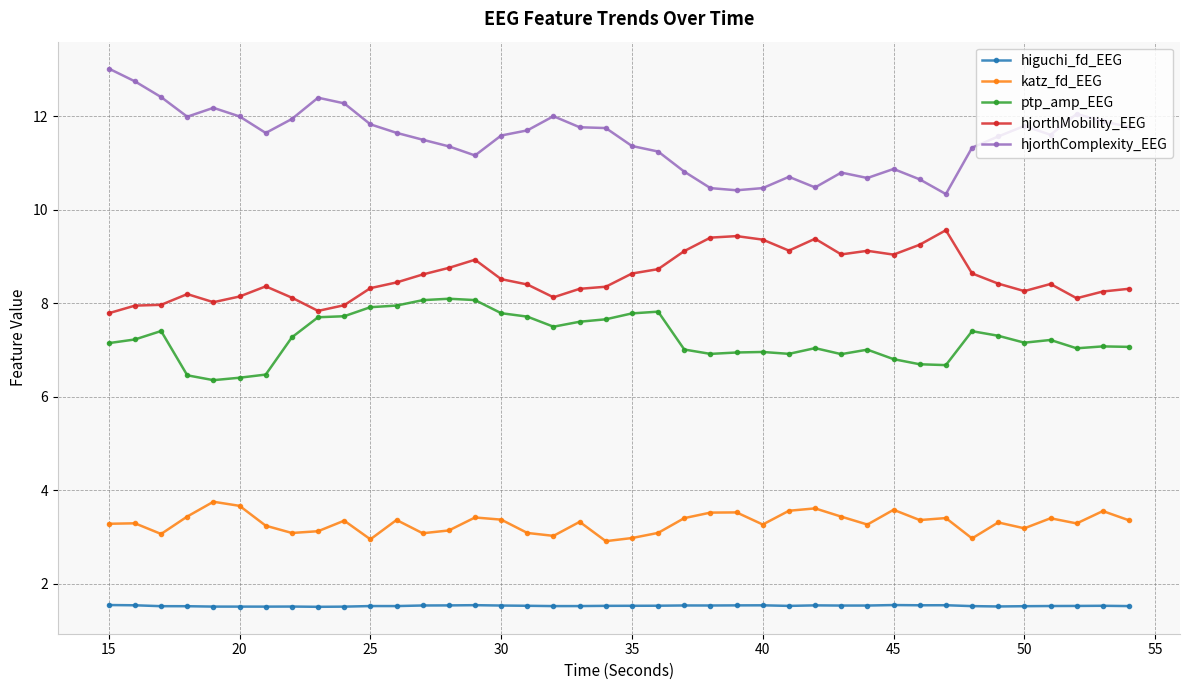

True or false: ptp_amp_EEG and katz_fd_EEG cross at least once.

False